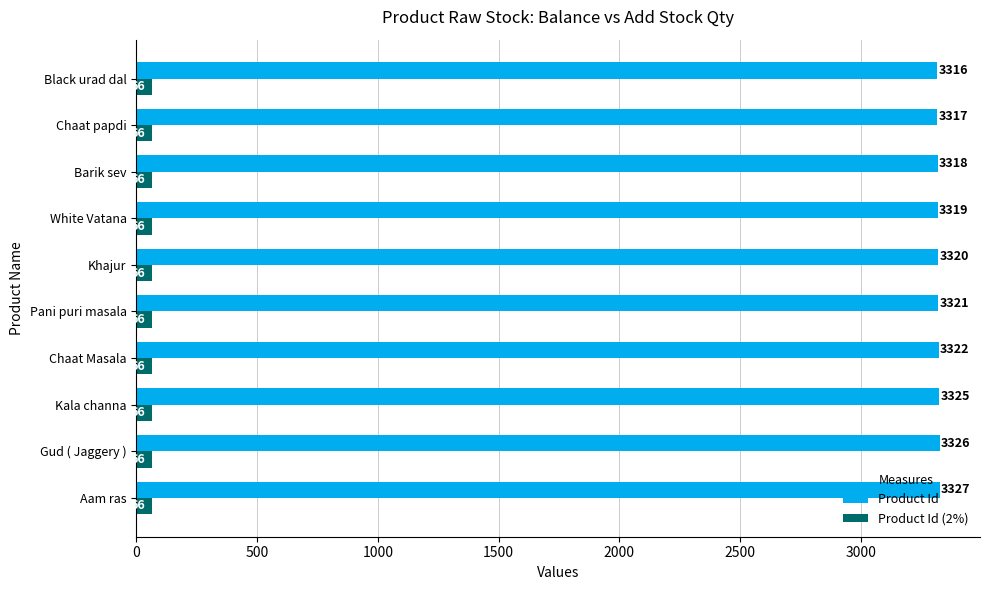

Is it true that Product Id equals 3322 at Chaat Masala?

True